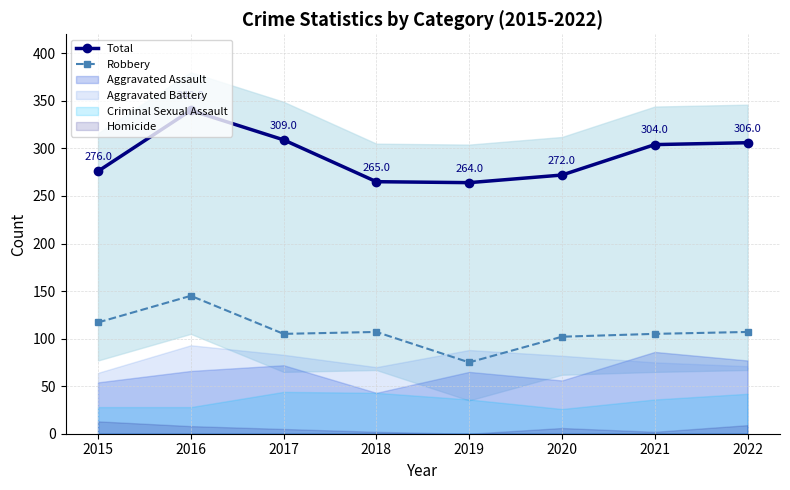

Reading left to right, list all the values displayed in this chart.

Total: 276	340	309	265	264	272	304	306
Robbery: 117	145	105	107	75	102	105	107